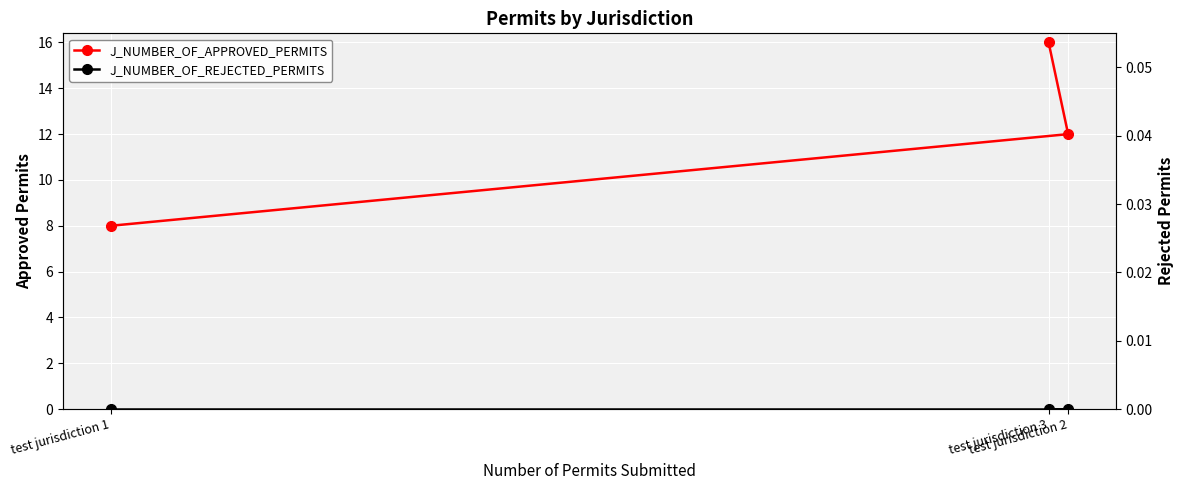

Between test jurisdiction 1 and test jurisdiction 2, which series saw the biggest shift?

J_NUMBER_OF_APPROVED_PERMITS